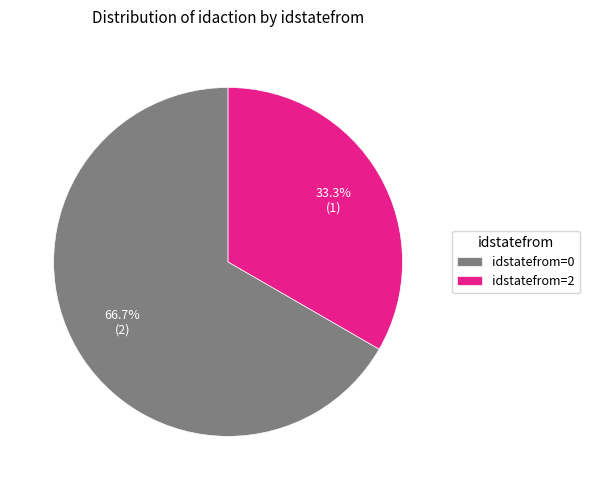

To the nearest percent, what is the average slice percentage?

50%